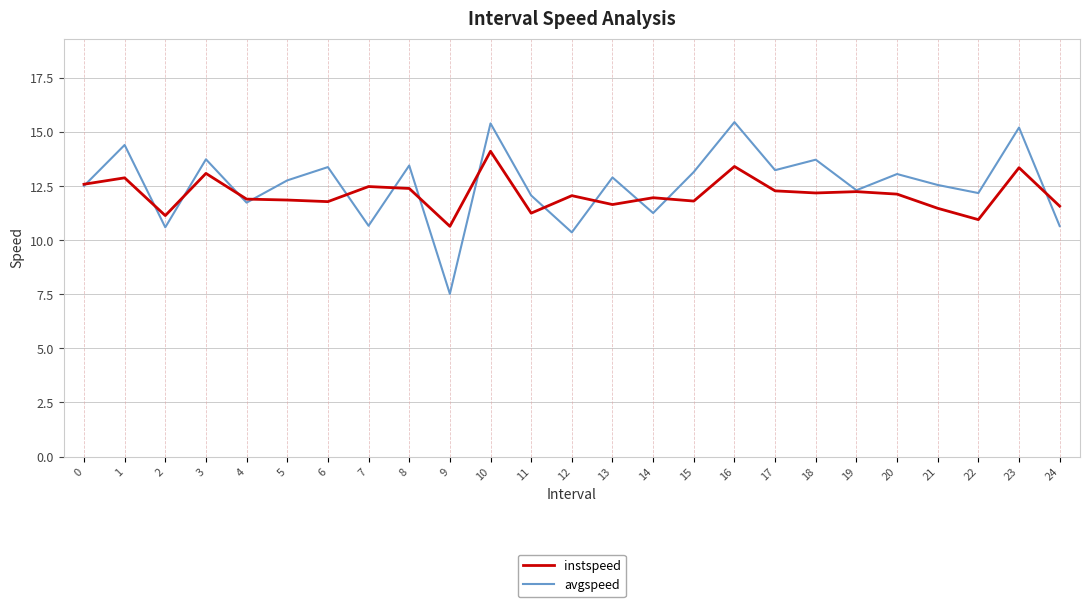

What is the difference between the instspeed values at 19 and 11?

1.0